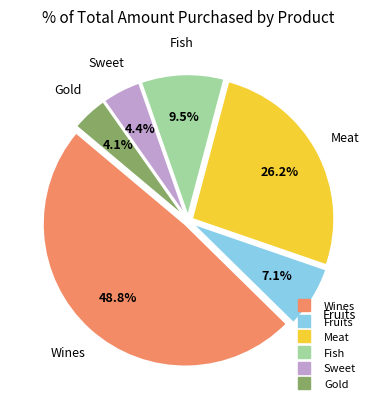

Which slice is the largest?

Wines